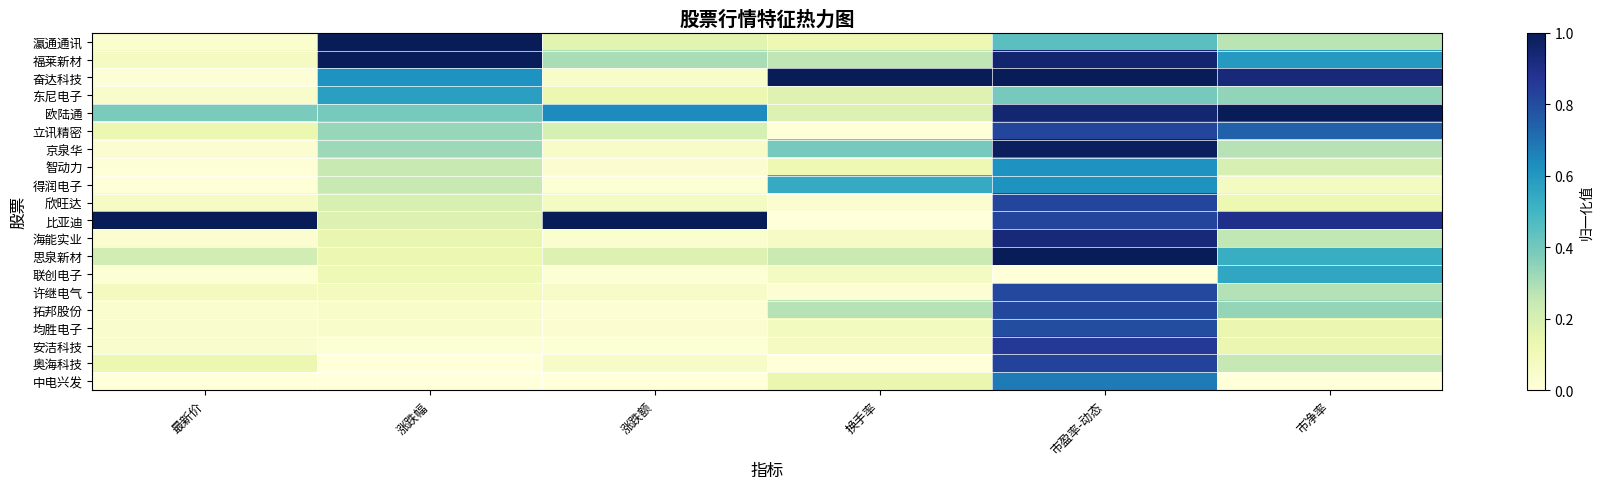

At how many categories does at least one series exceed 0?

6